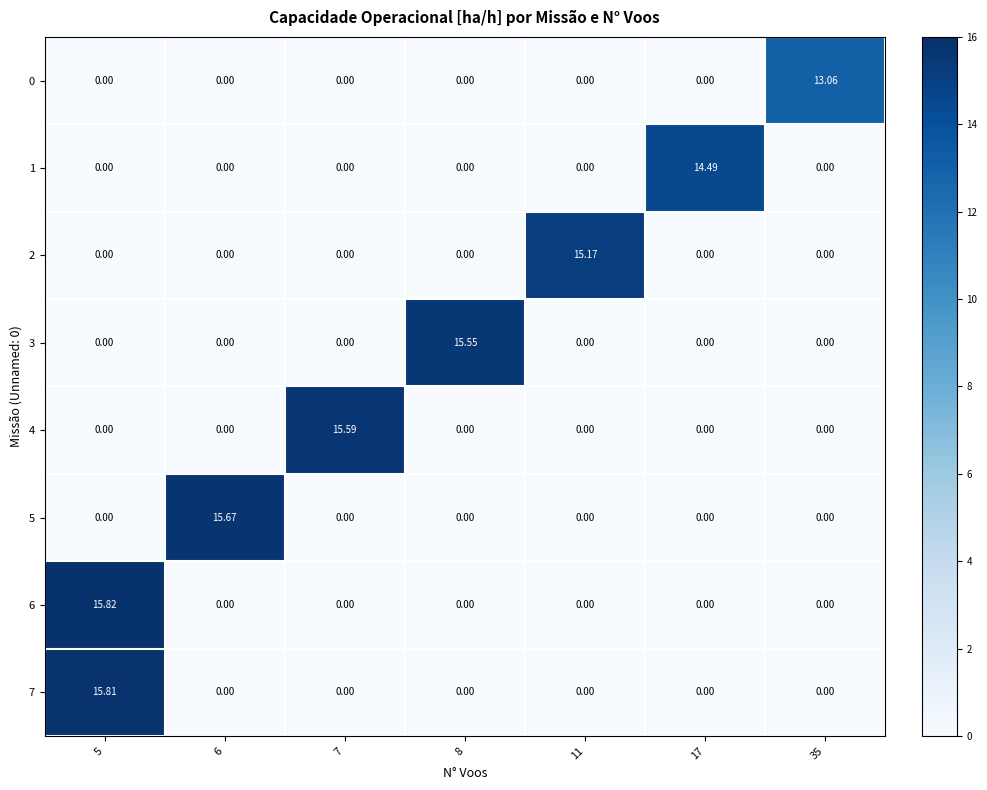

Is the value of 6 at 35 greater than the value of 0 at 35?

No